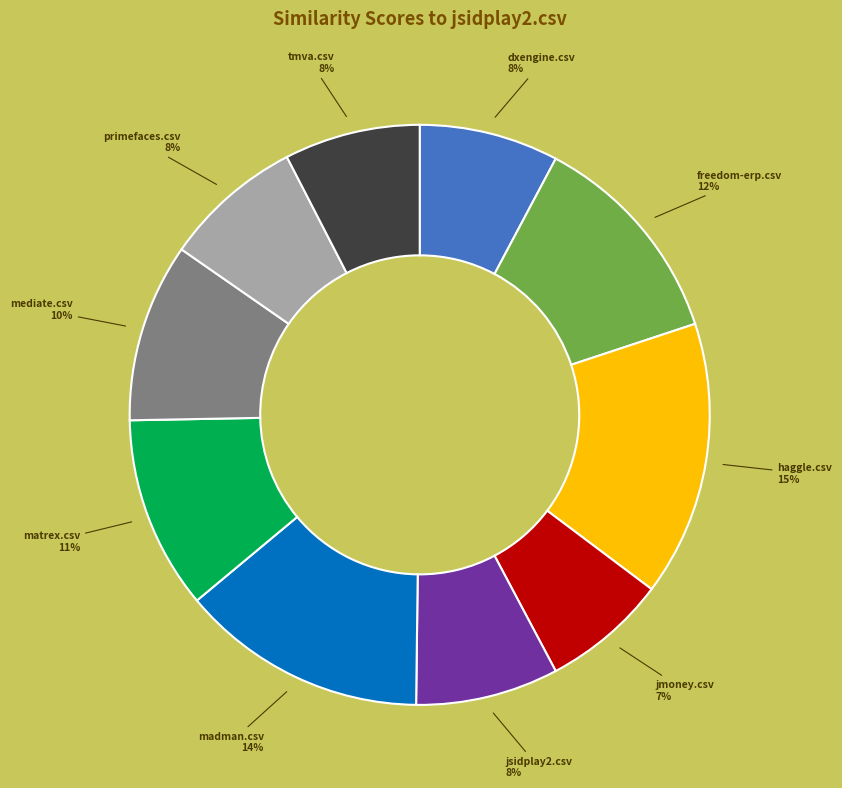

Does any single category account for the majority?

No